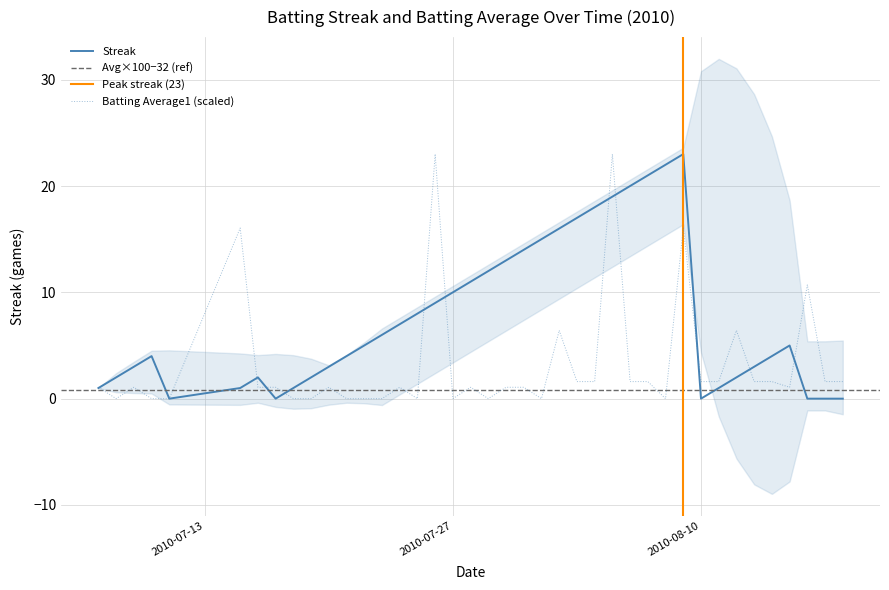

The value of Streak at 2010-07-27 is 10.0. True or false?

True